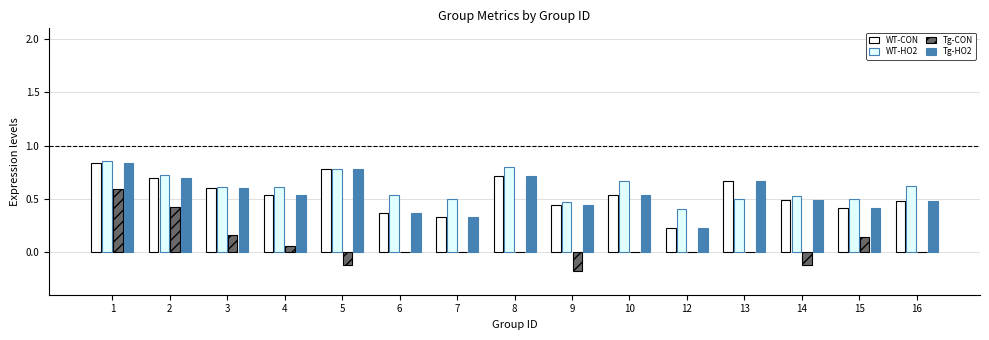

What is the difference between the highest and lowest values at 14?

0.6